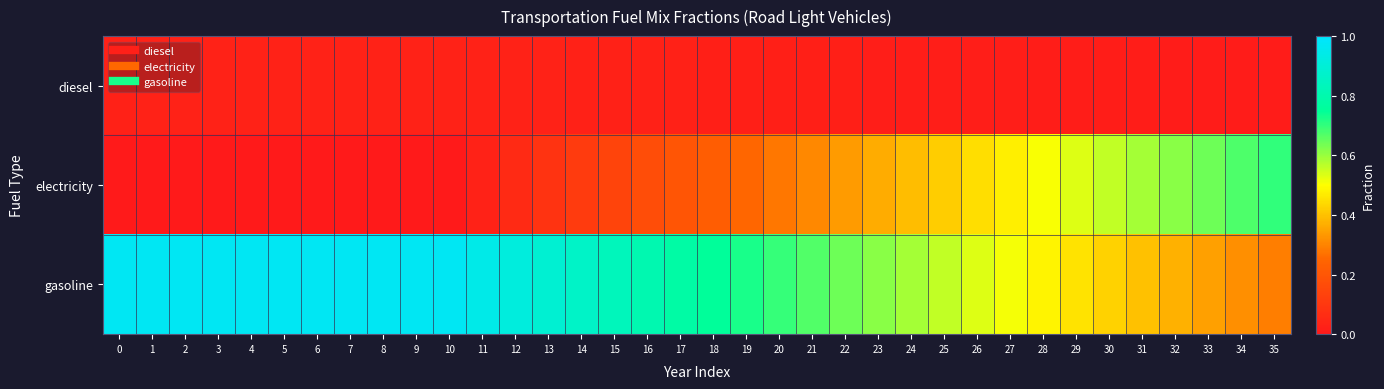

Reading left to right, transcribe all the data shown in this chart.

diesel: 0=0.0	1=0.0	2=0.0	3=0.0	4=0.0	5=0.0	6=0.0	7=0.0	8=0.0	9=0.0	10=0.0	11=0.0	12=0.0	13=0.0	14=0.0	15=0.0	16=0.0	17=0.0	18=0.0	19=0.0	20=0.0	21=0.0	22=0.0	23=0.0	24=0.0	25=0.0	26=0.0	27=0.0	28=0.0	29=0.0	30=0.0	31=0.0	32=0.0	33=0.0	34=0.0	35=0.0
electricity: 0=0.0	1=0.0	2=0.0	3=0.0	4=0.0	5=0.0	6=0.0	7=0.0	8=0.0	9=0.0	10=0.0	11=0.0	12=0.1	13=0.1	14=0.1	15=0.1	16=0.2	17=0.2	18=0.2	19=0.3	20=0.3	21=0.3	22=0.3	23=0.4	24=0.4	25=0.4	26=0.4	27=0.5	28=0.5	29=0.5	30=0.6	31=0.6	32=0.6	33=0.6	34=0.7	35=0.7
gasoline: 0=1.0	1=1.0	2=1.0	3=1.0	4=1.0	5=1.0	6=1.0	7=1.0	8=1.0	9=1.0	10=1.0	11=0.9	12=0.9	13=0.9	14=0.9	15=0.8	16=0.8	17=0.8	18=0.8	19=0.7	20=0.7	21=0.7	22=0.6	23=0.6	24=0.6	25=0.6	26=0.5	27=0.5	28=0.5	29=0.5	30=0.4	31=0.4	32=0.4	33=0.3	34=0.3	35=0.3